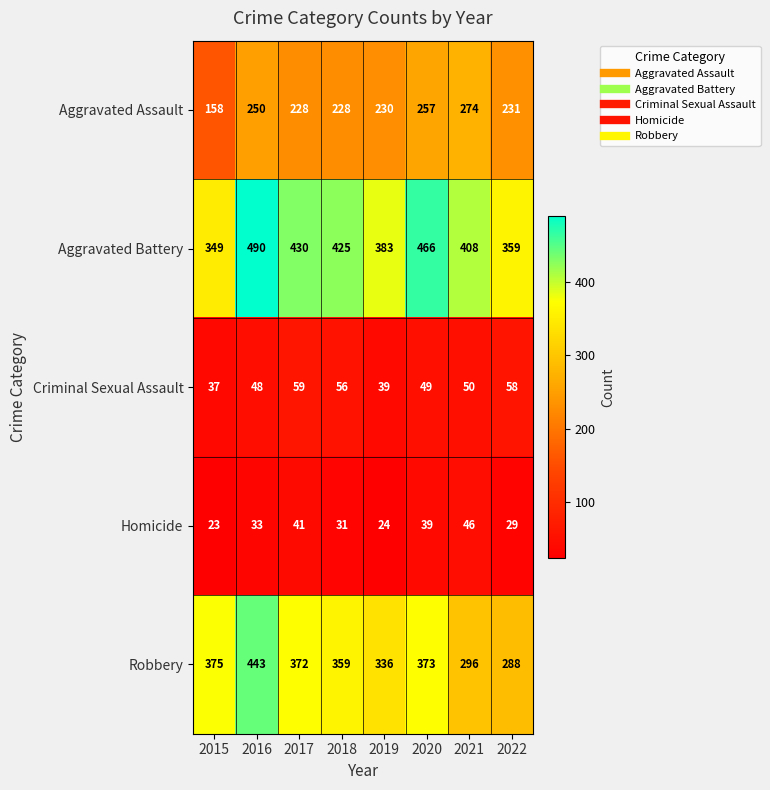

What is the difference between the second highest and minimum values in the Homicide series?

18